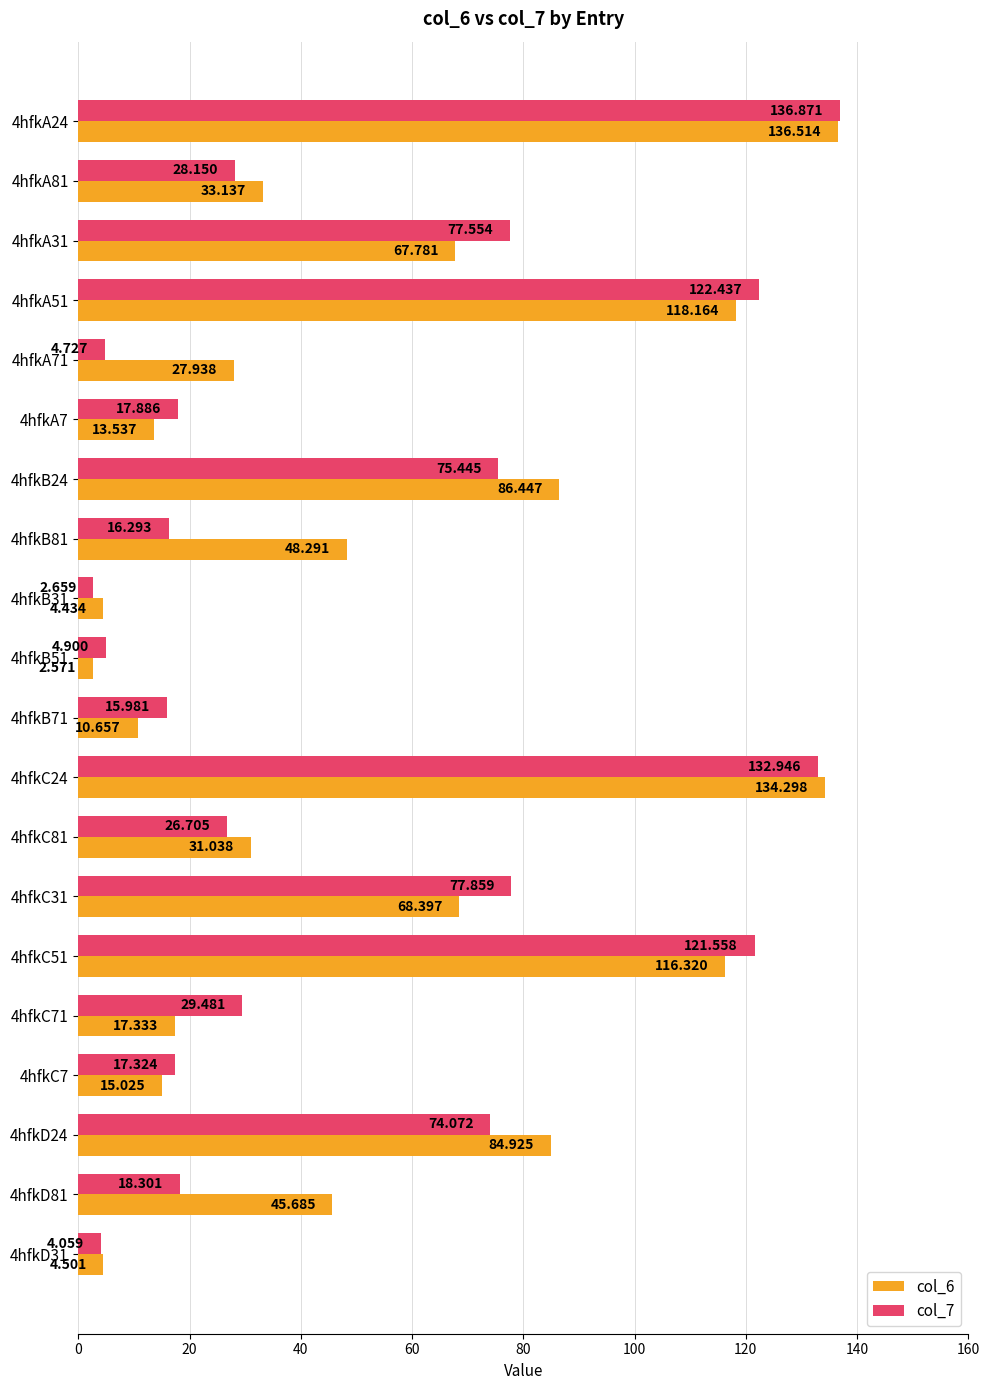

Is the value of col_7 at 4hfkA31 greater than the value of col_6 at 4hfkC51?

No